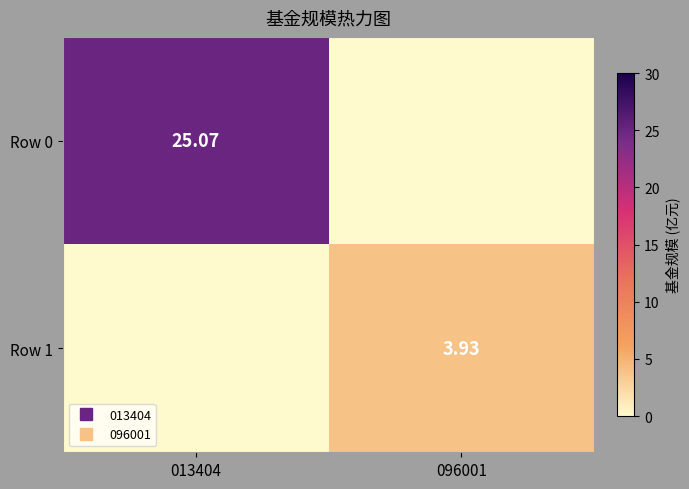

How many values in the Row 0 series are below 25?

1